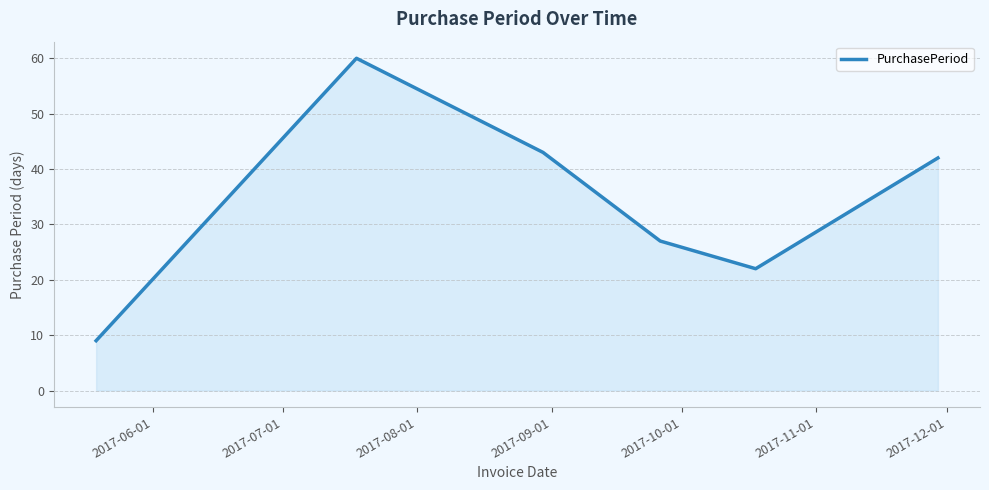

What is the average value?

34